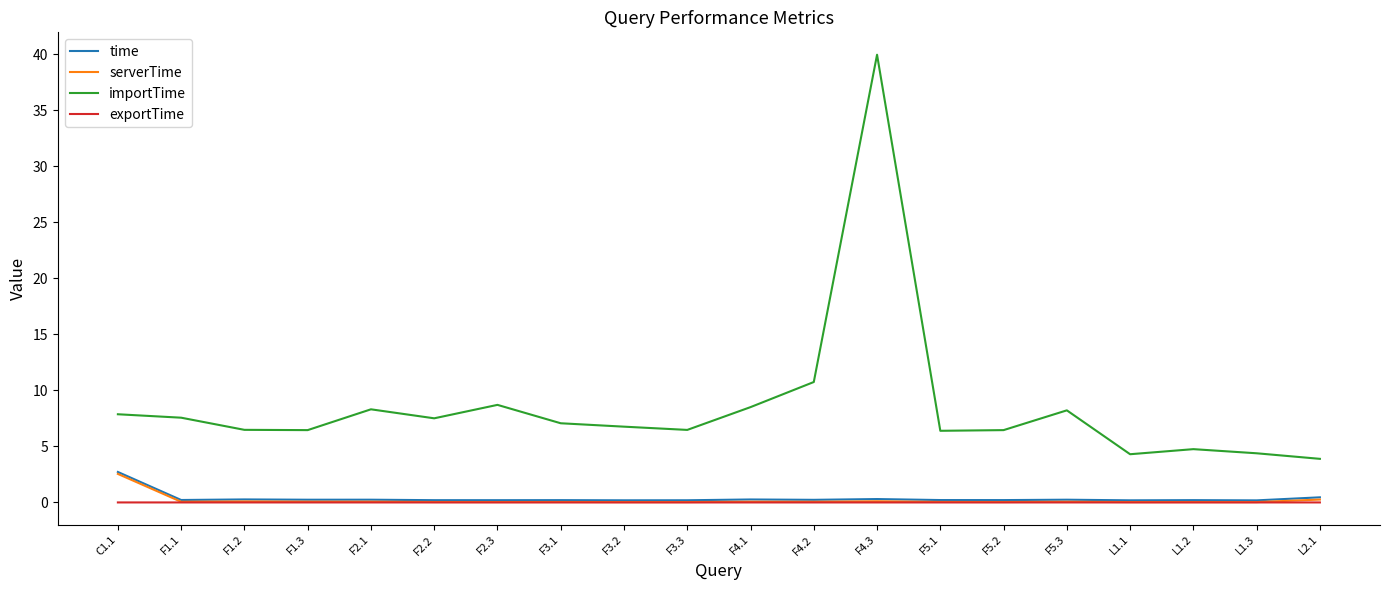

What is the minimum value for importTime?

3.9